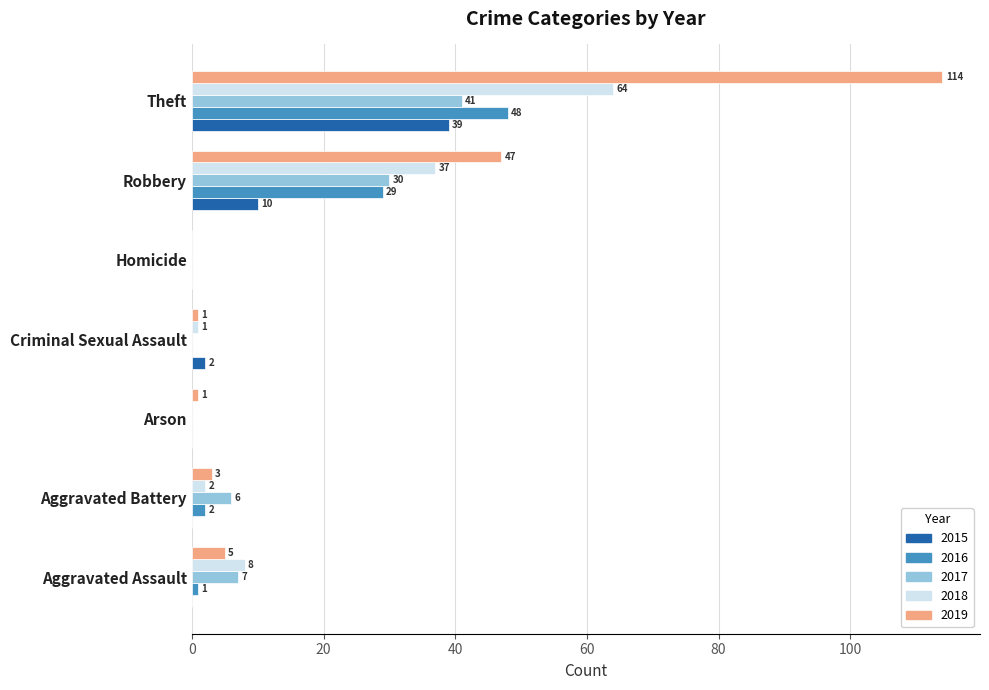

What is the difference between the 2019 values at Theft and Aggravated Battery?

111